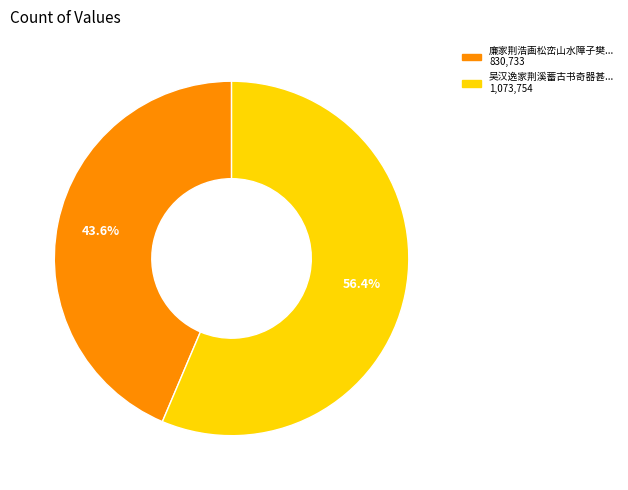

Is there a majority slice in this chart?

Yes